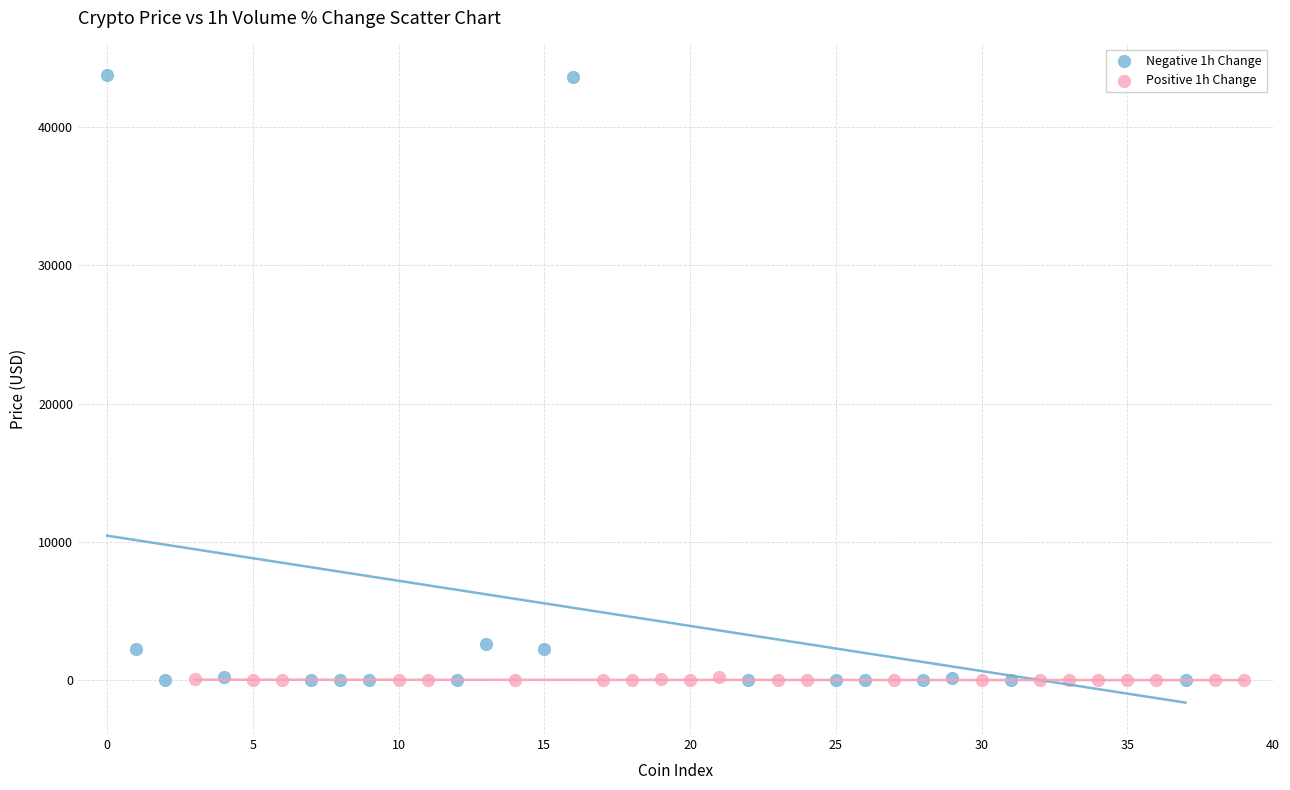

What are all the series names shown in the legend?

Negative 1h Change, Positive 1h Change